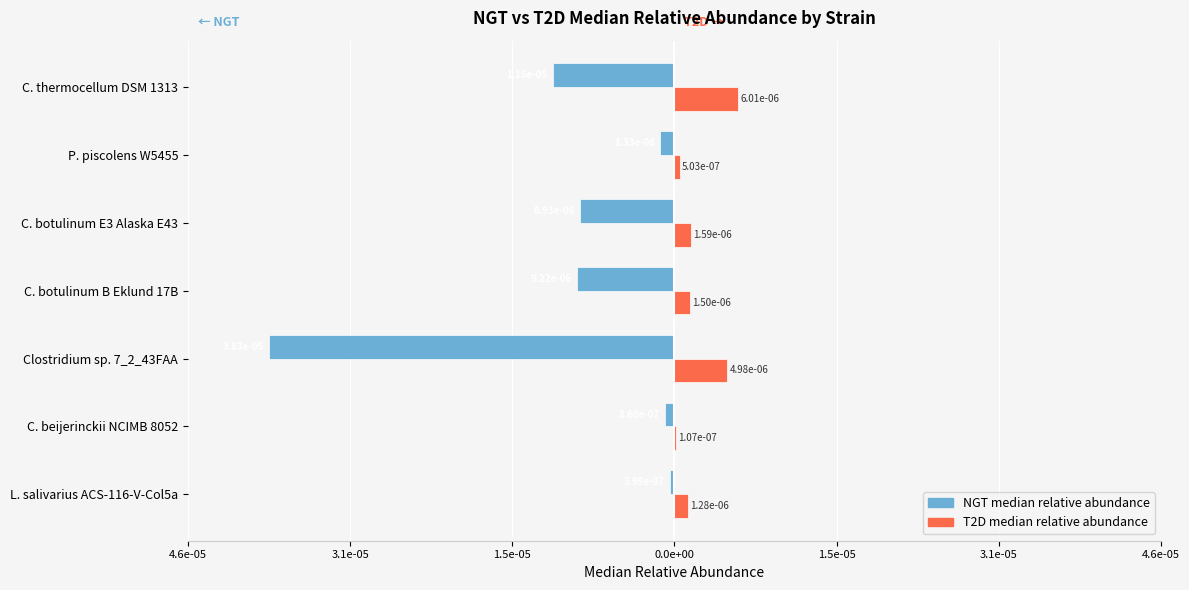

What are all the series names shown in the legend?

NGT median relative abundance, T2D median relative abundance